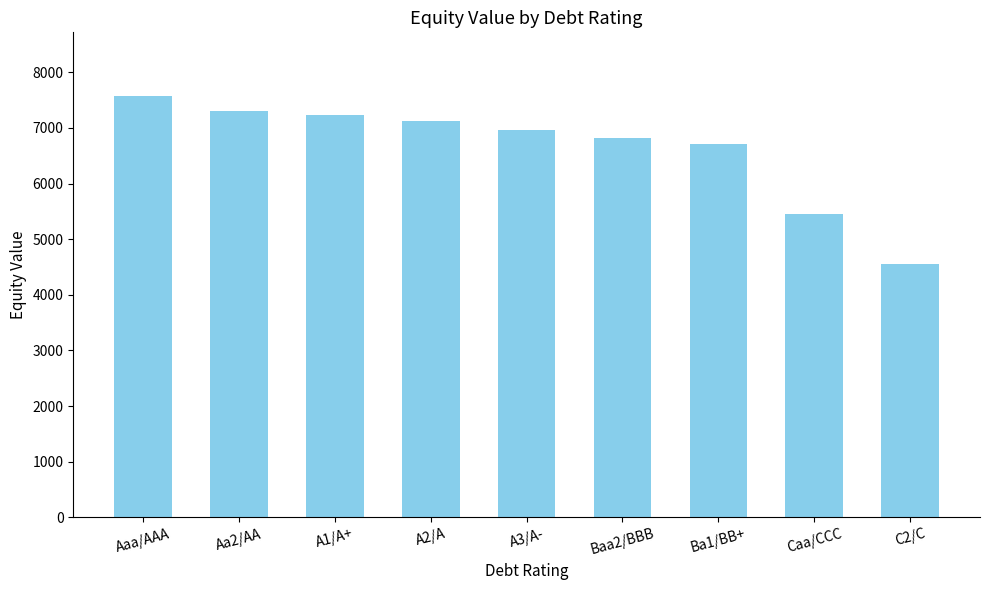

The chart shows a value of 3438.2 at Caa/CCC. True or false?

False